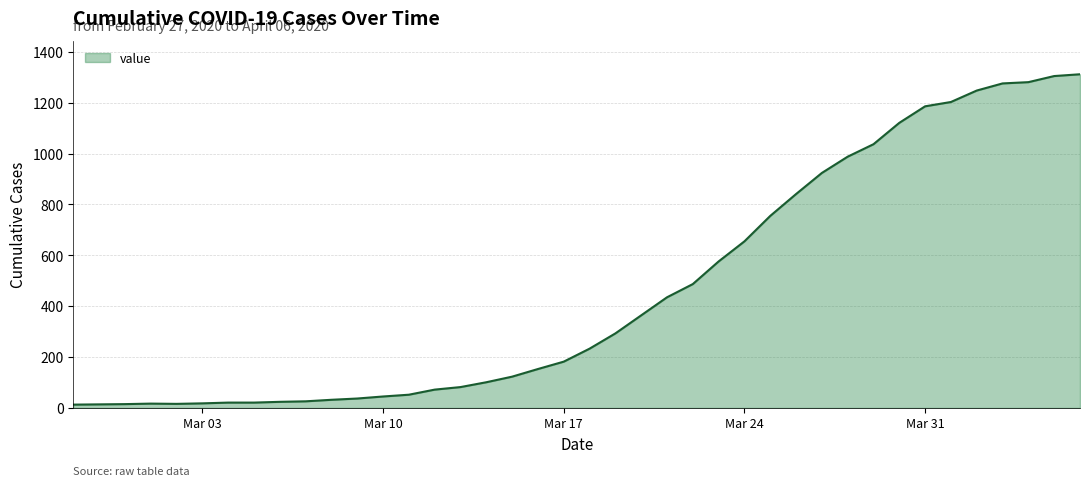

What is the difference between the maximum and minimum values?

1299